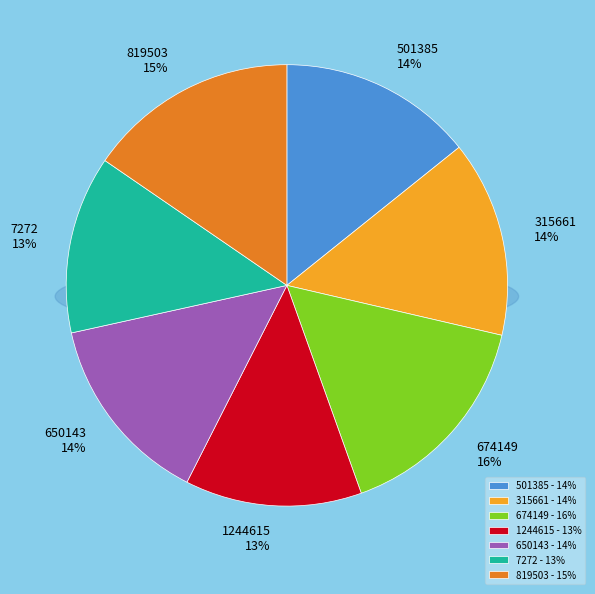

Which category has the biggest portion of the pie?

674149